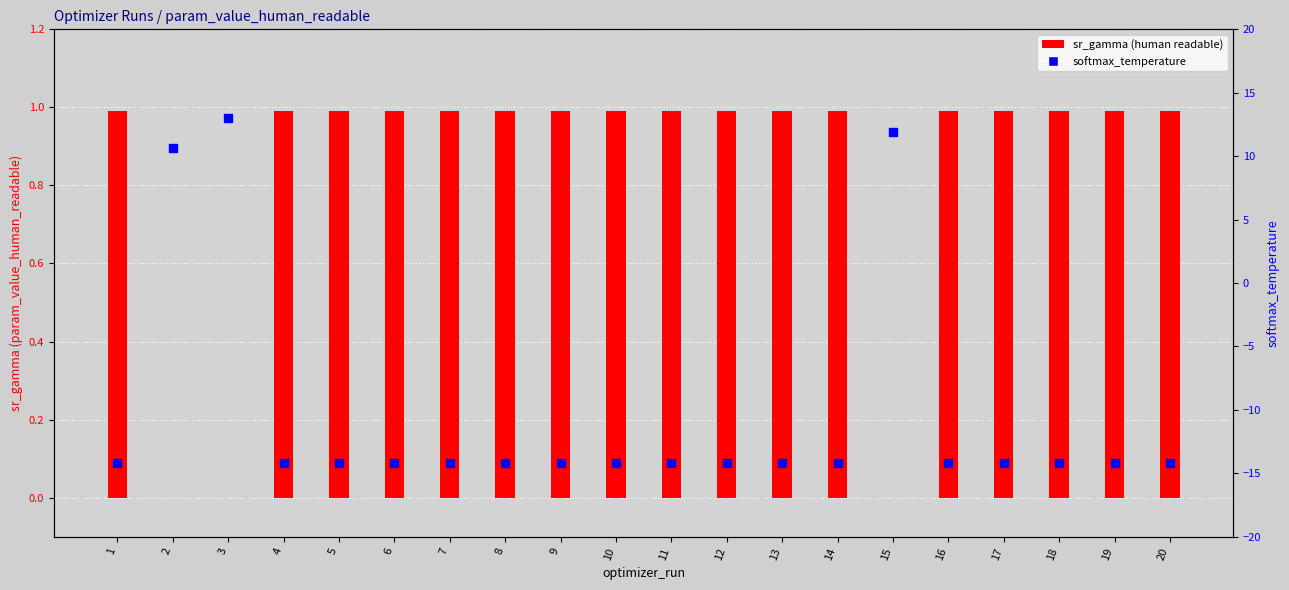

At how many categories does at least one series exceed -13?

20